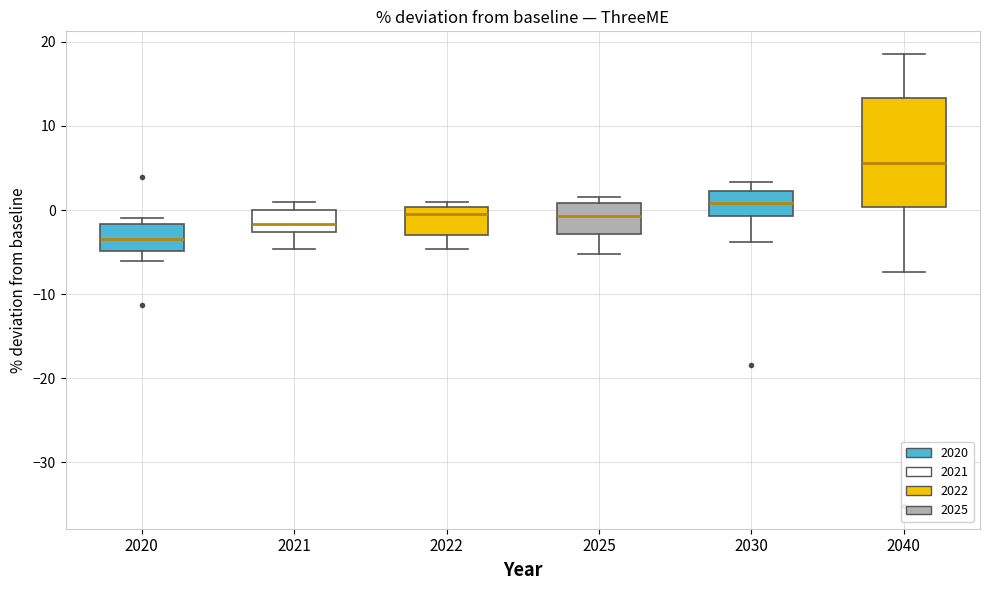

Which box has the lowest median line?

2020